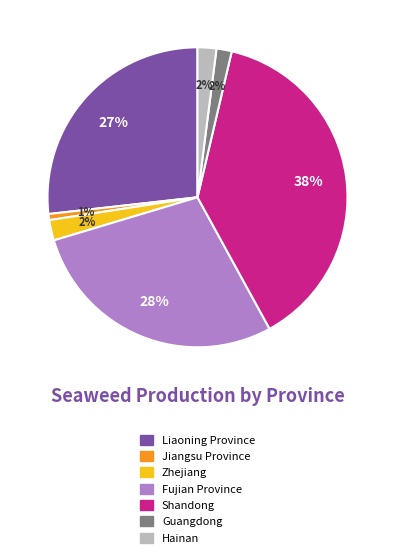

What percentage is the Liaoning Province slice, to the nearest percent?

27%